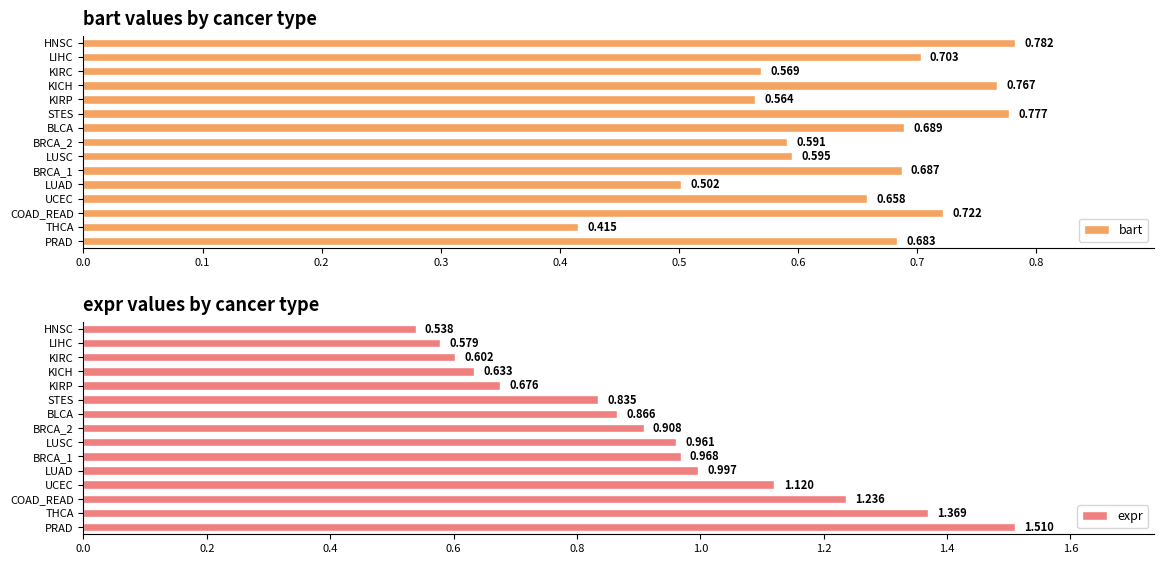

At 0.6, list the series in order from largest to smallest.

expr, bart